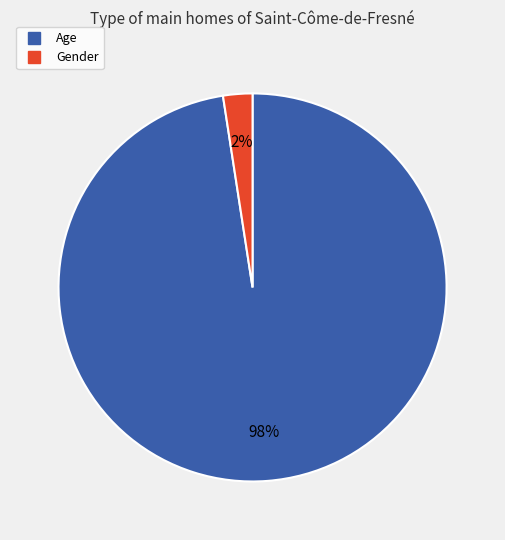

To the nearest percent, what is the combined percentage of Age and Gender?

100%